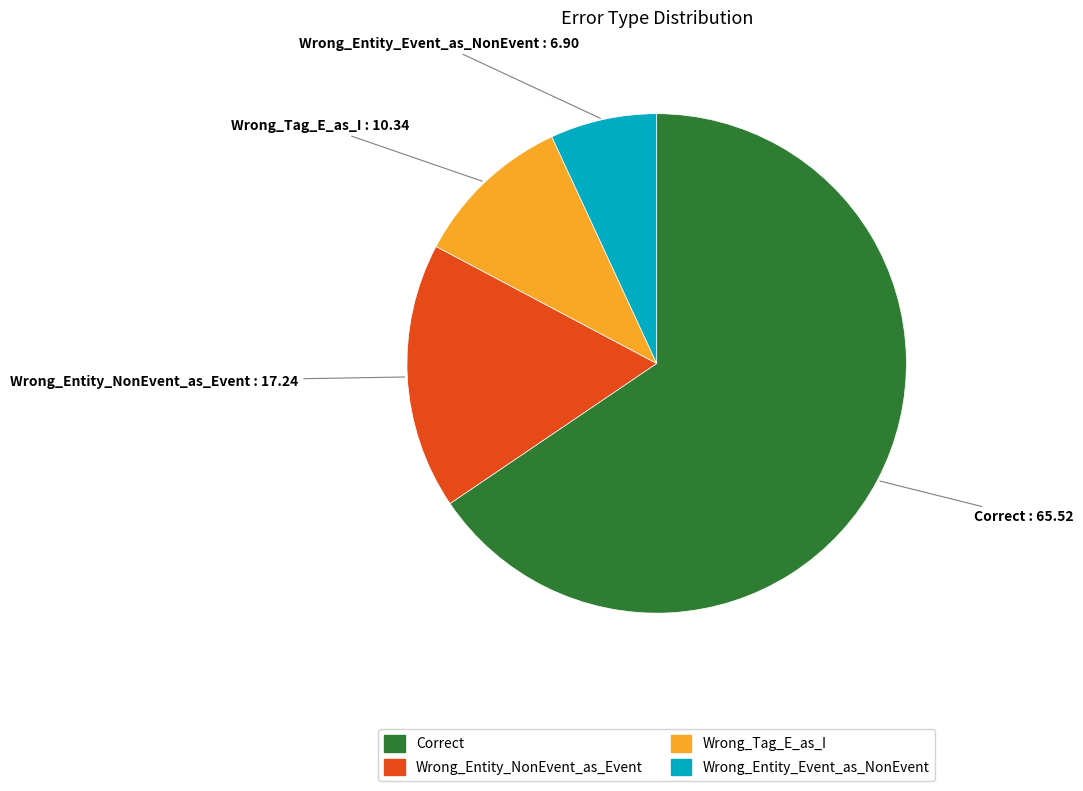

How many segments does this pie chart have?

4